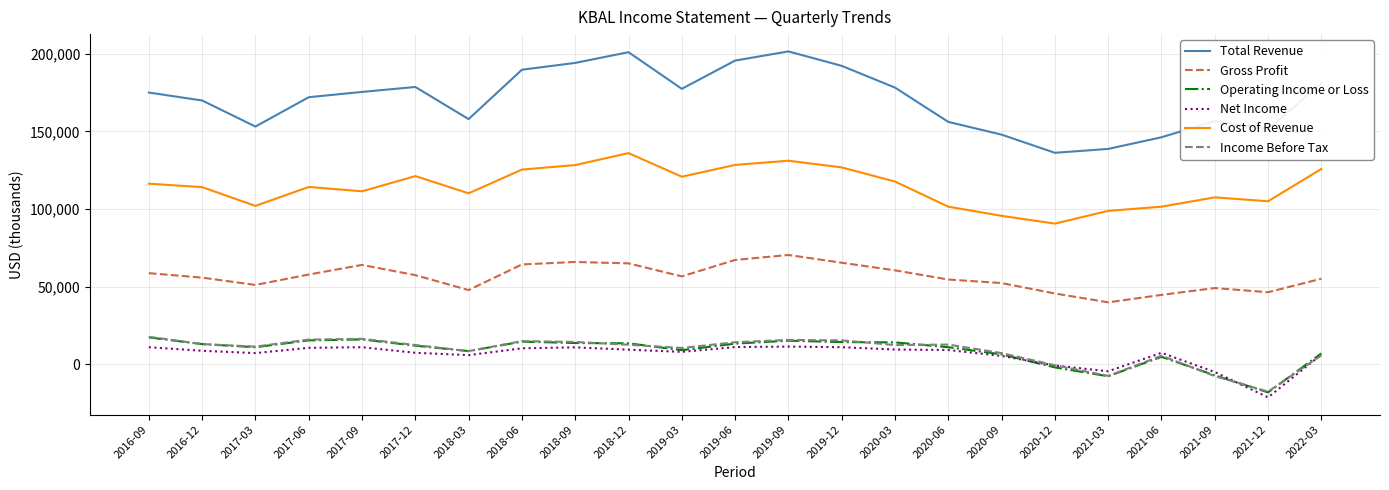

What position from the left is 2016-12?

2